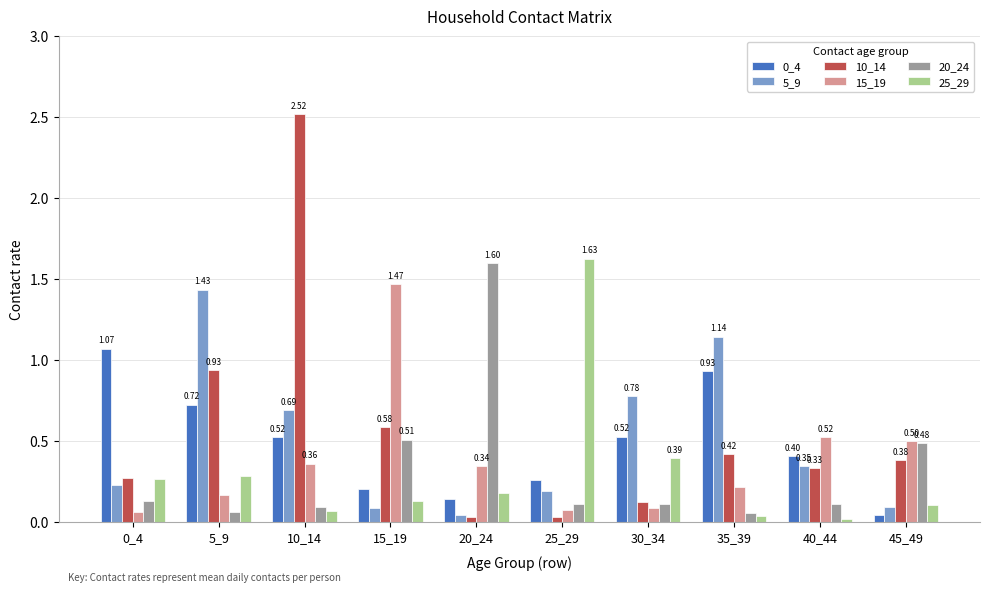

True or false: 5_9 has a value of 0.2 at 0_4.

True